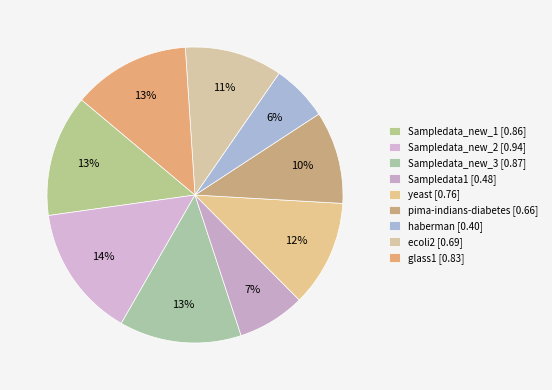

How many slices are in this pie chart?

9